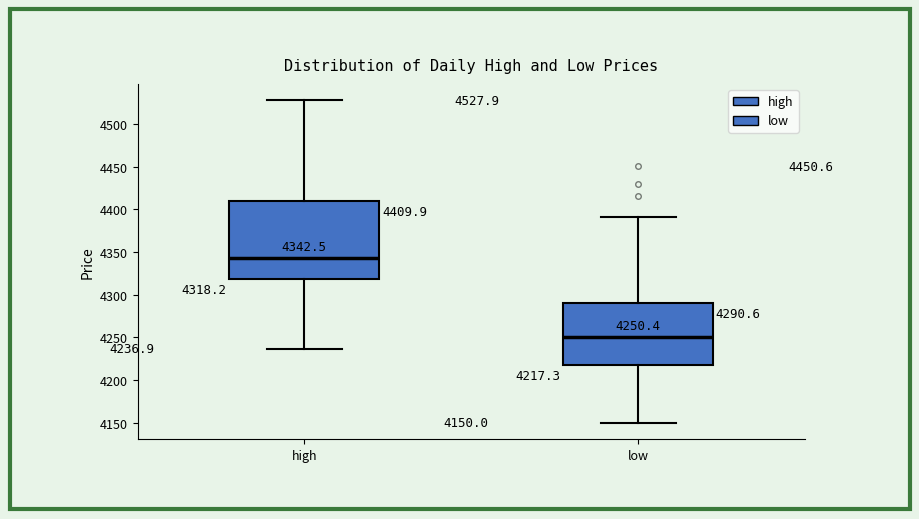

Comparing the boxes themselves (not the whiskers), which one is the tallest?

high